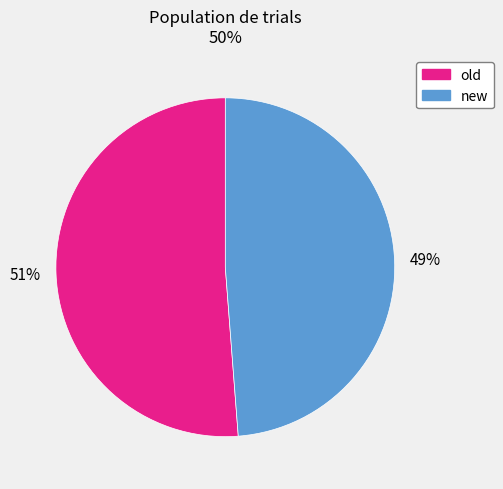

Count the number of slices in the pie.

2